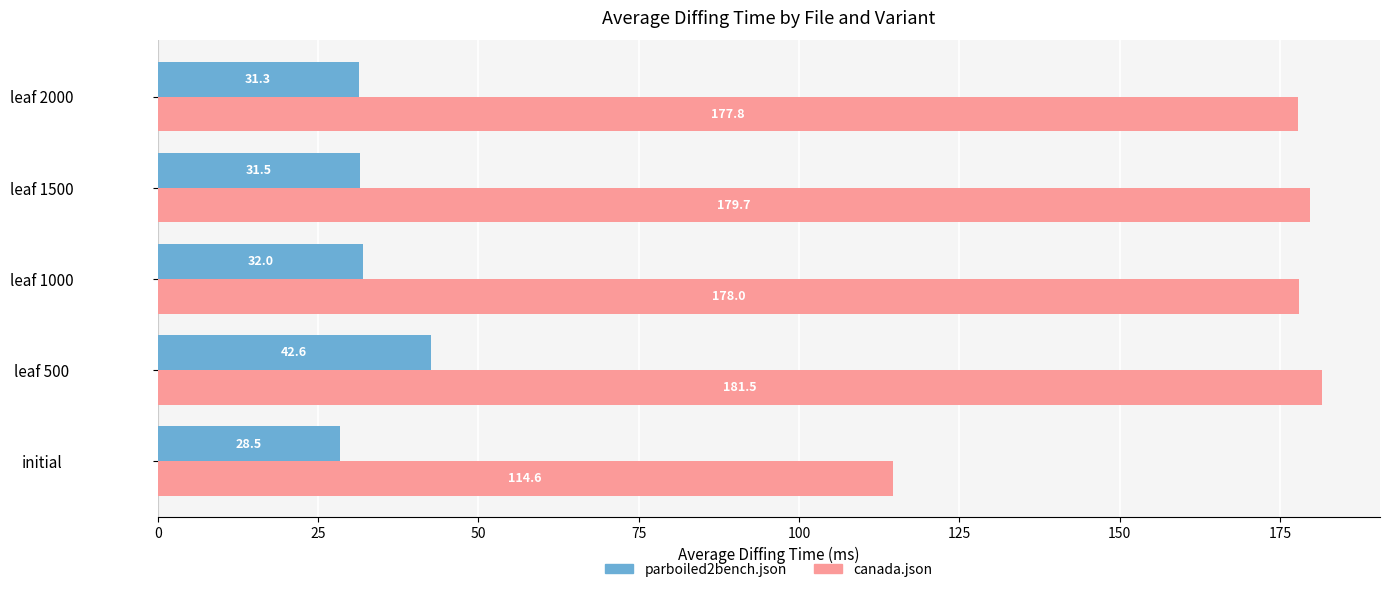

What is the average value of the canada.json series?

166.3